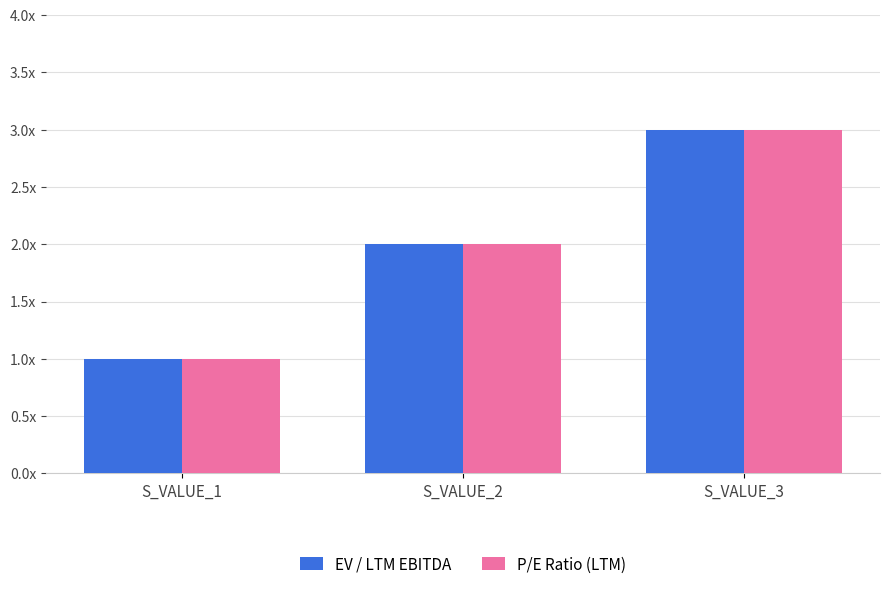

Is the value of EV / LTM EBITDA at S_VALUE_1 greater than the value of P/E Ratio (LTM) at S_VALUE_1?

No